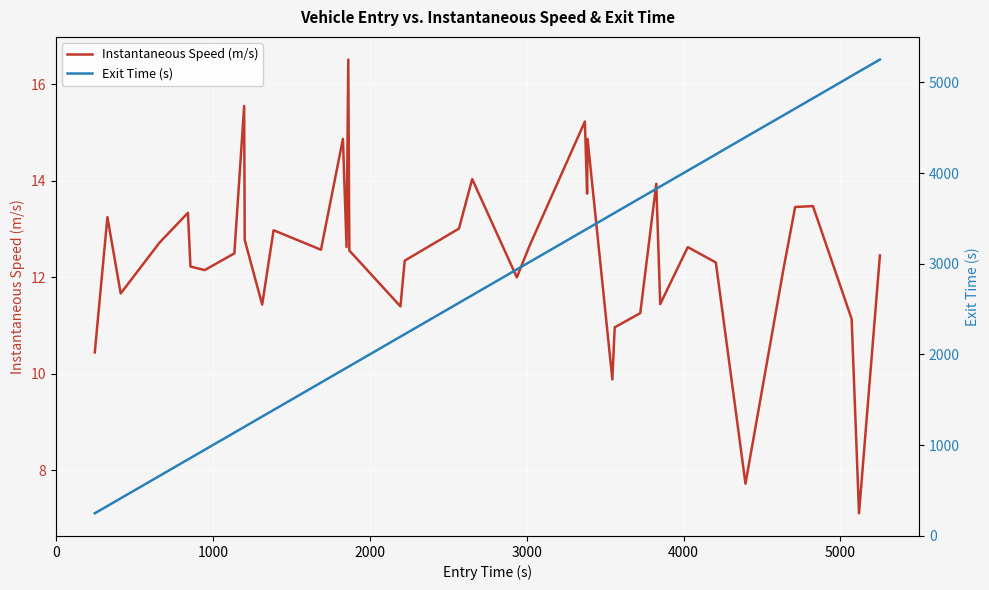

What is the lowest value of the Instantaneous Speed (m/s) series?

7.1